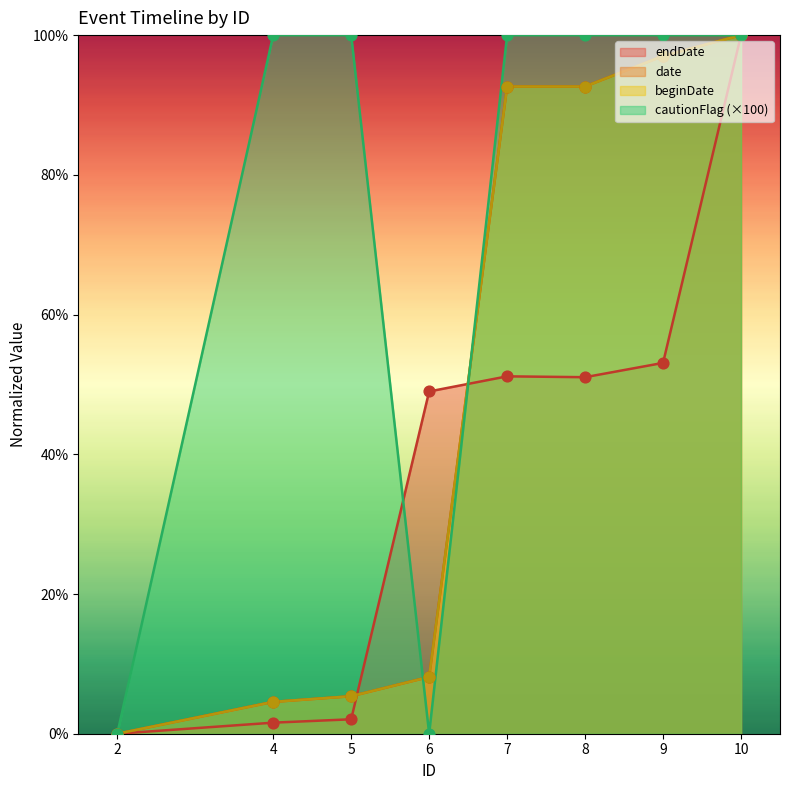

At which category is the sum across all series the highest?

10